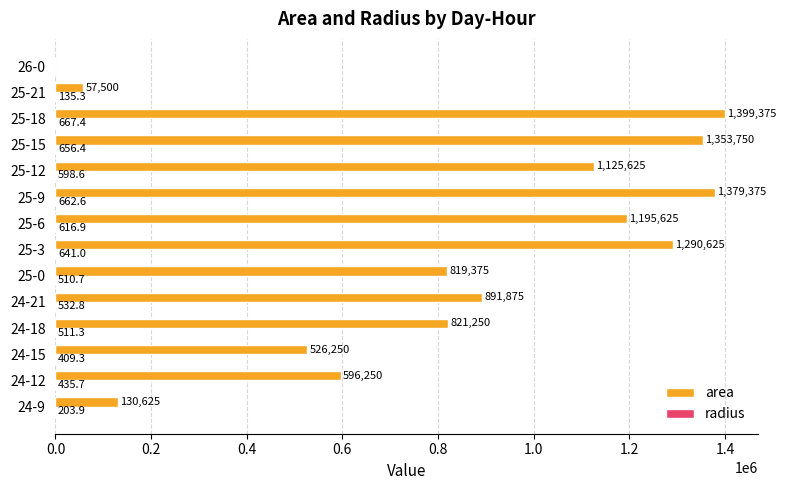

What is the sum of all area values?

11587500.0